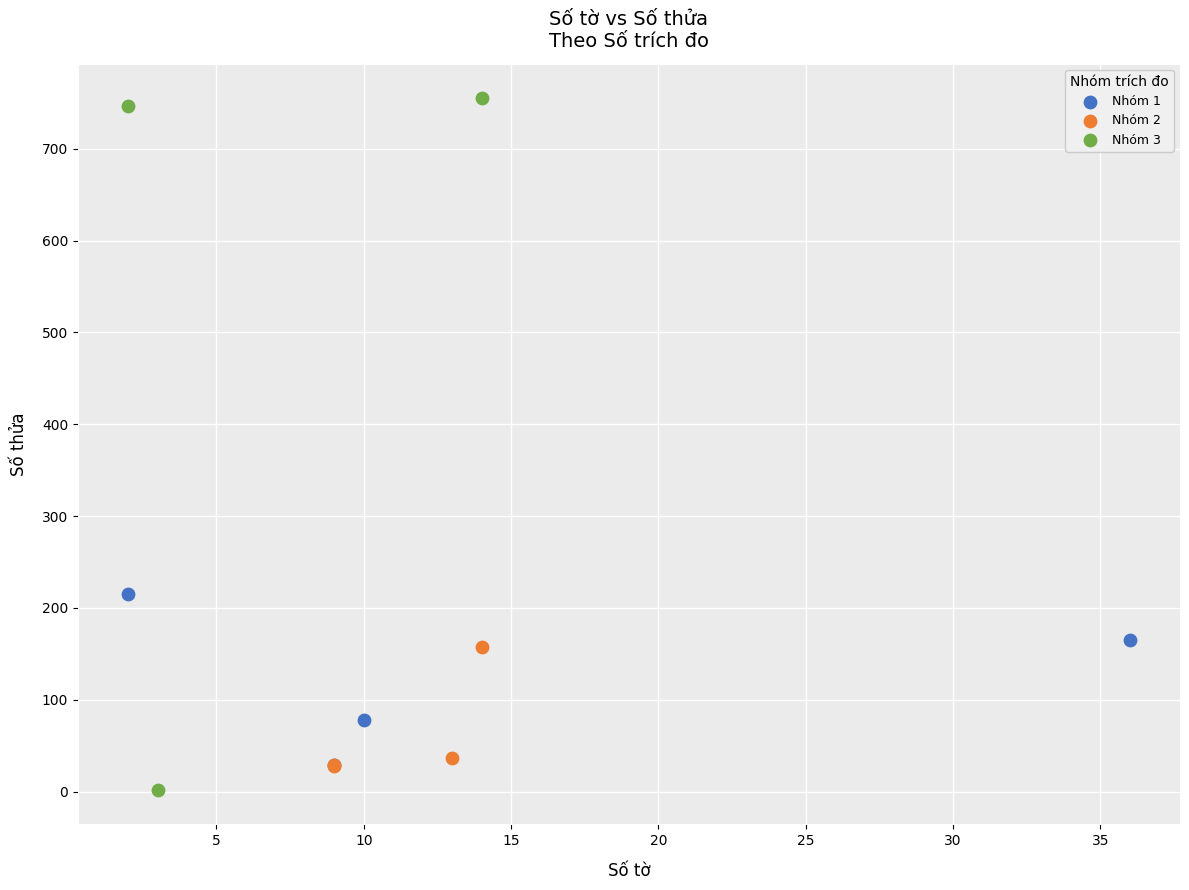

Which series has the widest spread of Y values?

Nhóm 3